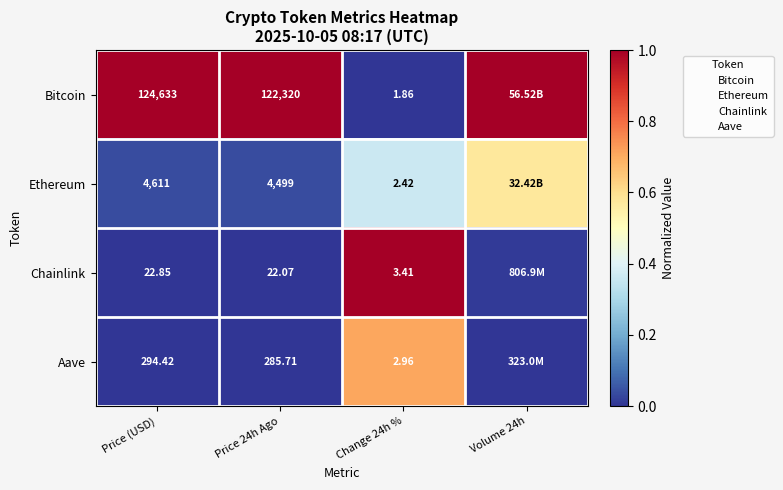

How many distinct data groups are displayed?

4